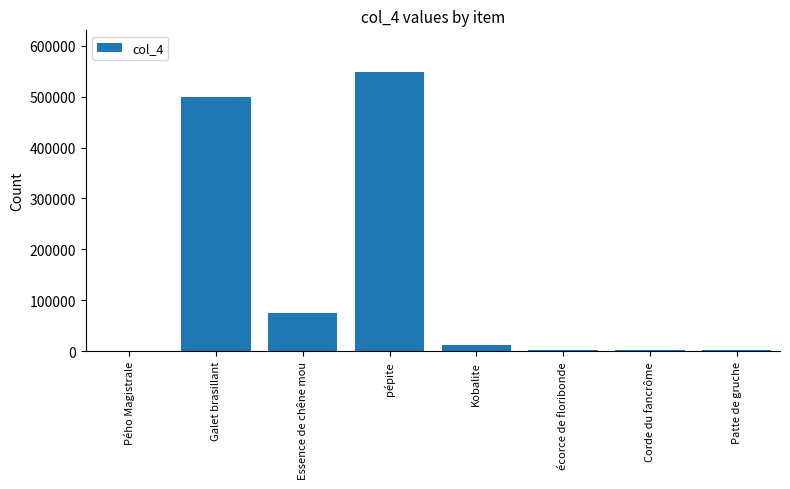

What is the change in value from Pého Magistrale to Galet brasillant?

+500000